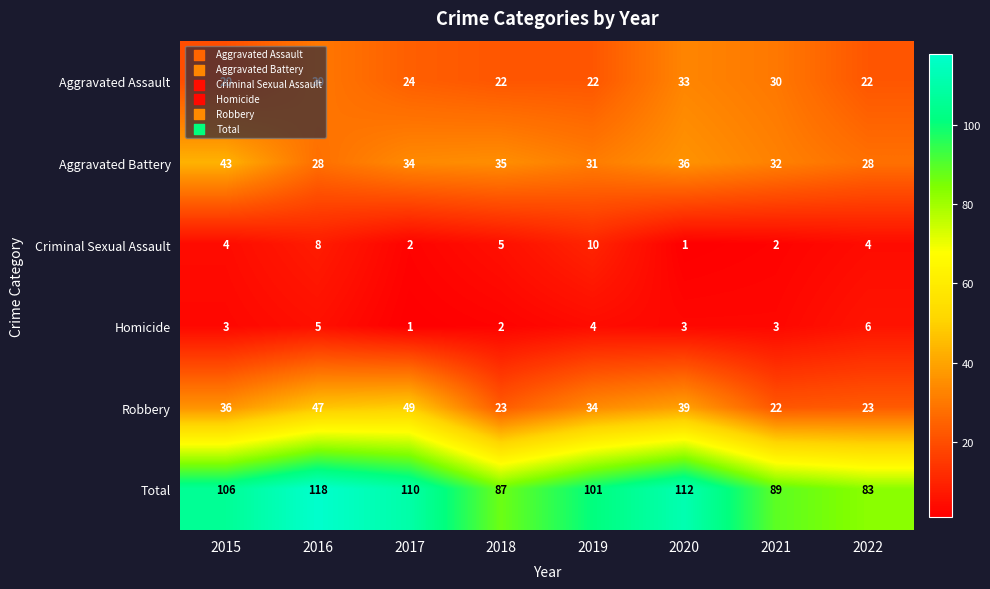

What is the spread (max minus min) of values at 2016?

113